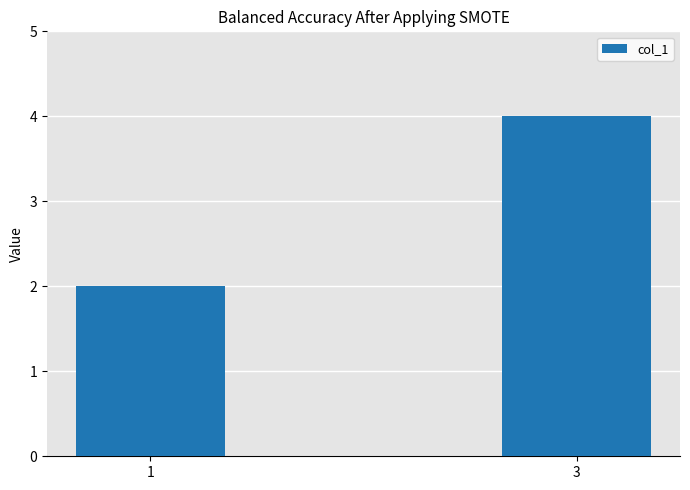

The value at 3 is 4. True or false?

True